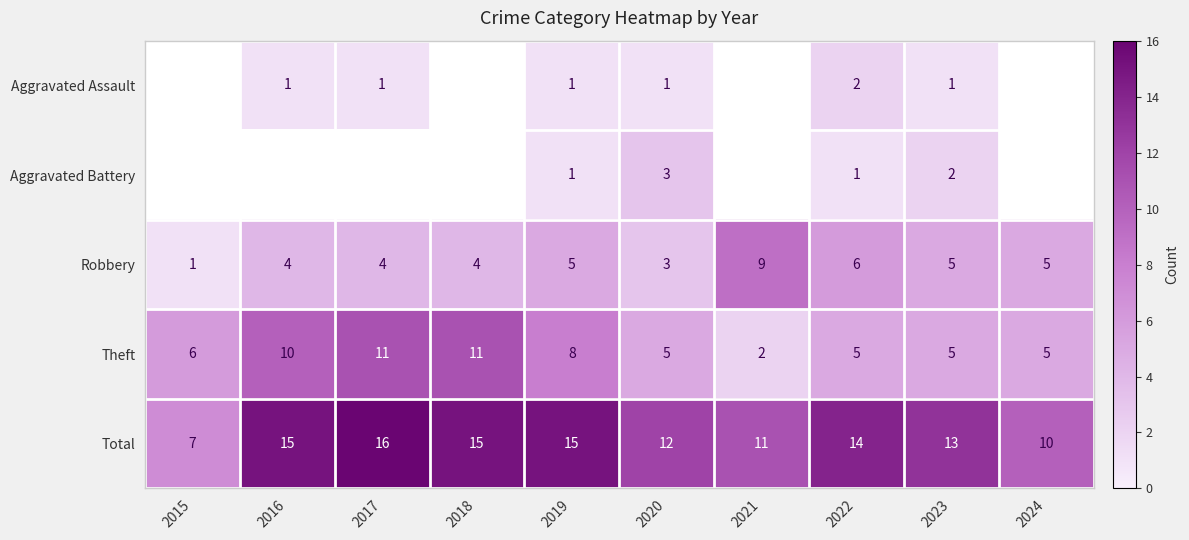

How many values in the Total series are below 14?

5